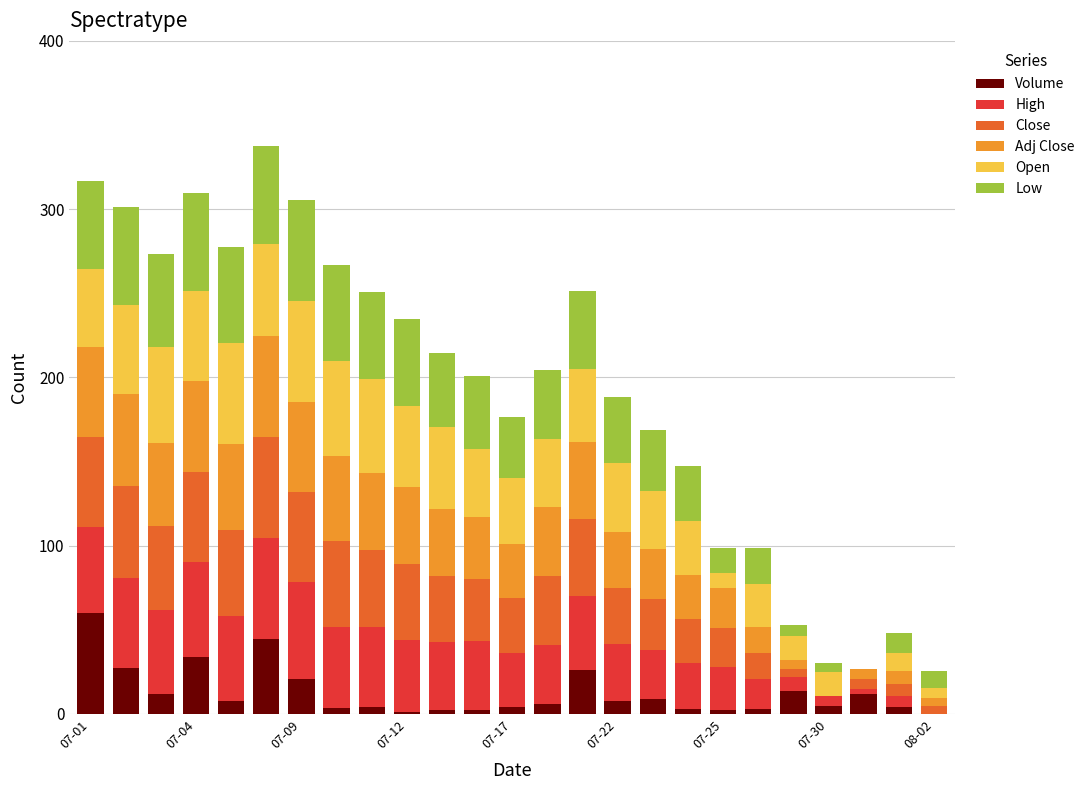

What is the maximum value for Volume?

60.0